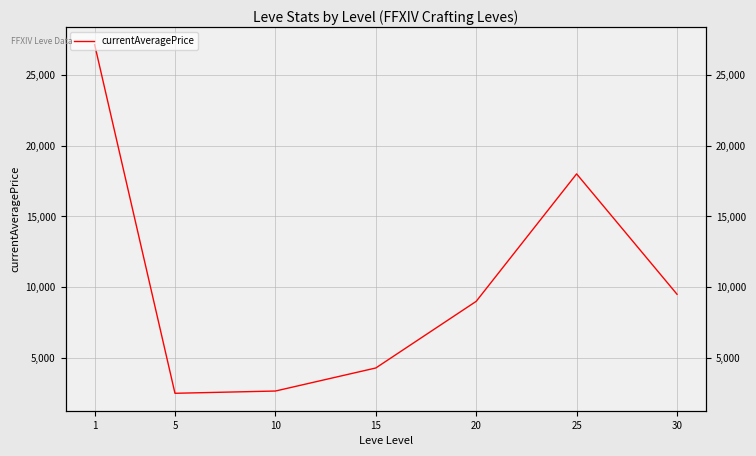

Rank the categories by value from highest to lowest.

1, 25, 30, 20, 15, 10, 5